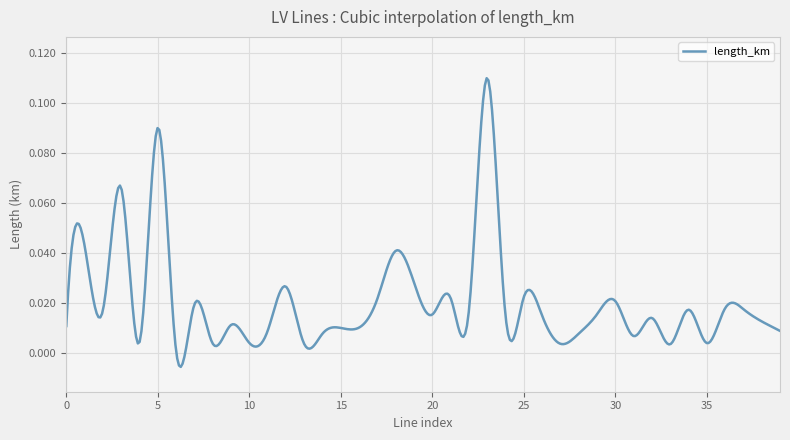

How many points are higher than both their immediate neighbors (excluding endpoints)?

14